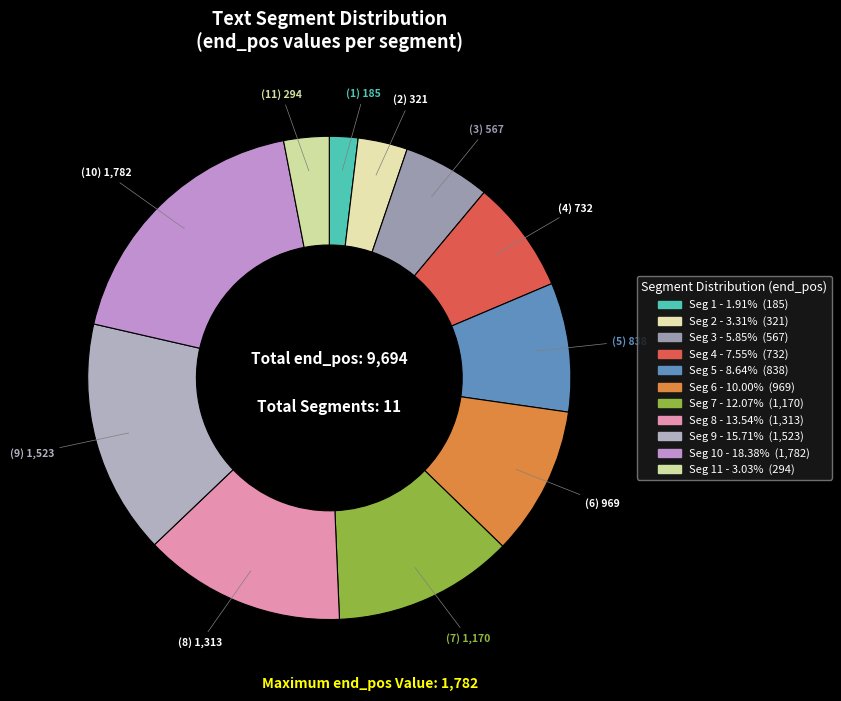

How many segments does this pie chart have?

11